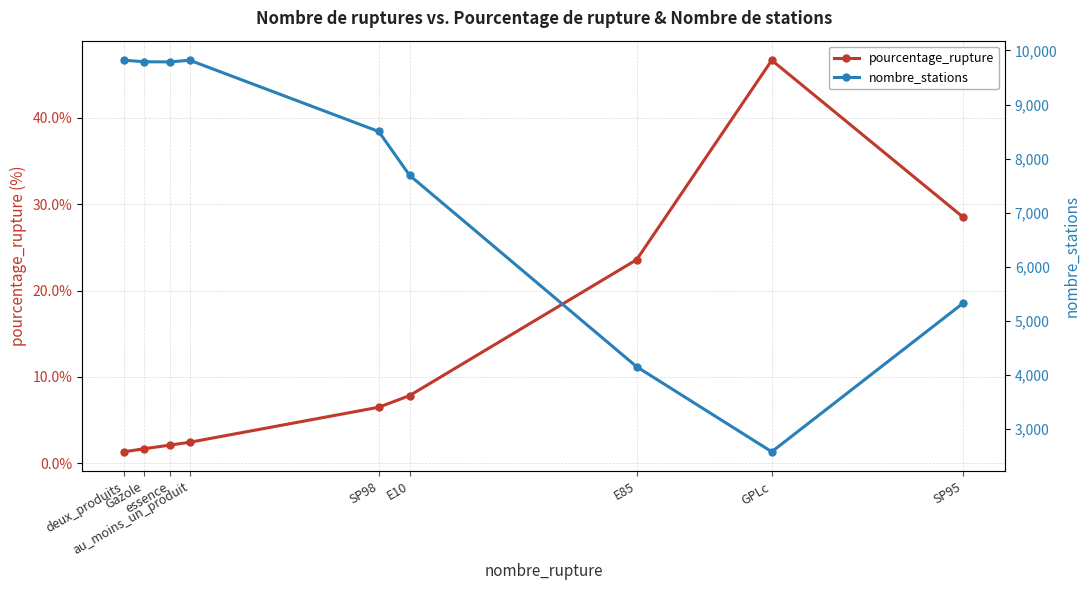

Read the nombre_stations value at E85.

4147.0